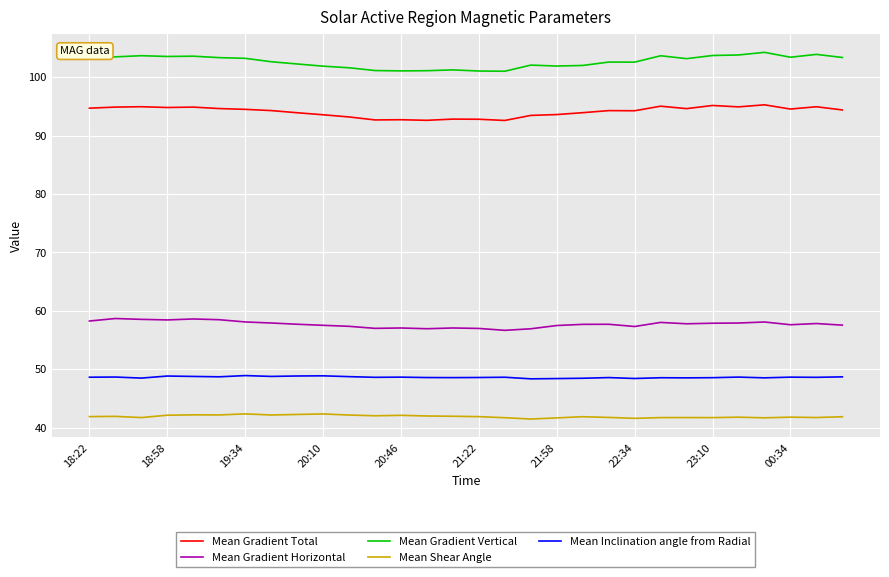

What are all the series names shown in the legend?

Mean Gradient Total, Mean Gradient Horizontal, Mean Gradient Vertical, Mean Shear Angle, Mean Inclination angle from Radial